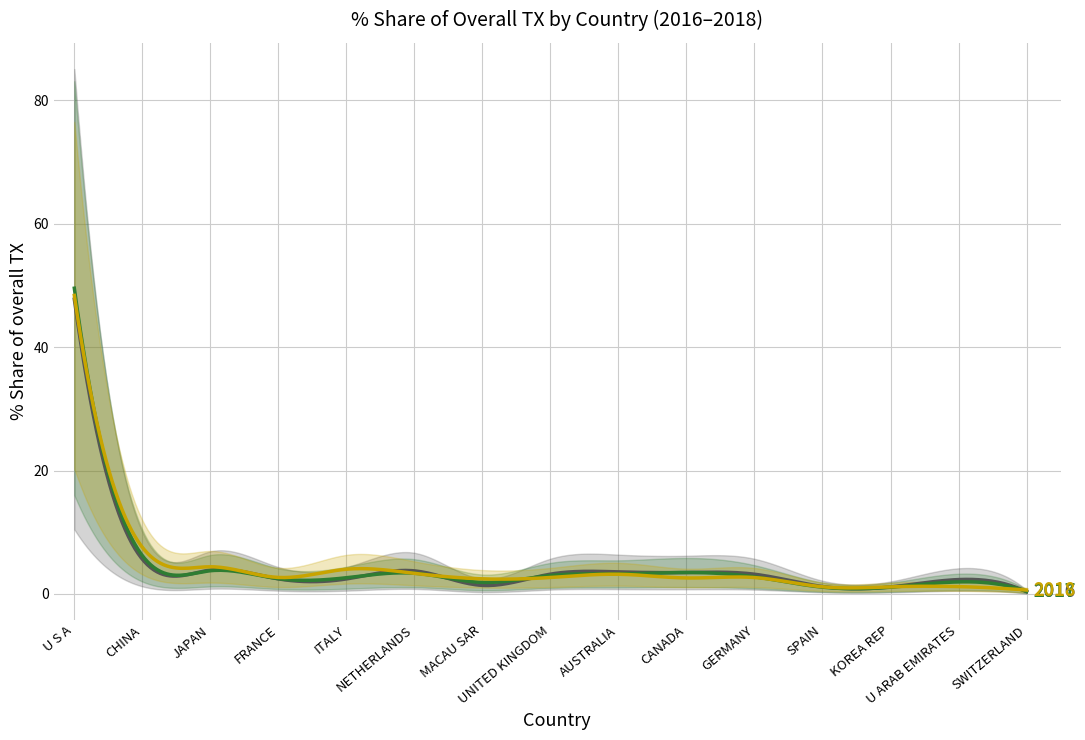

Which has a higher value, AUSTRALIA or JAPAN?

JAPAN